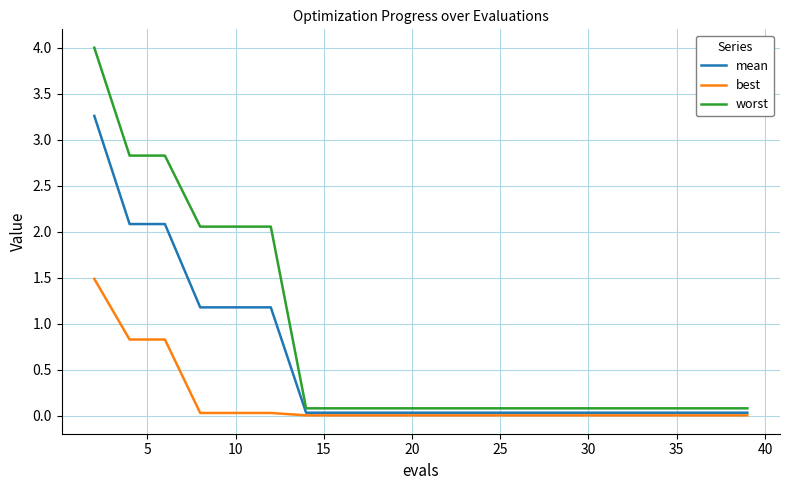

What is the maximum value shown in the chart?

4.0